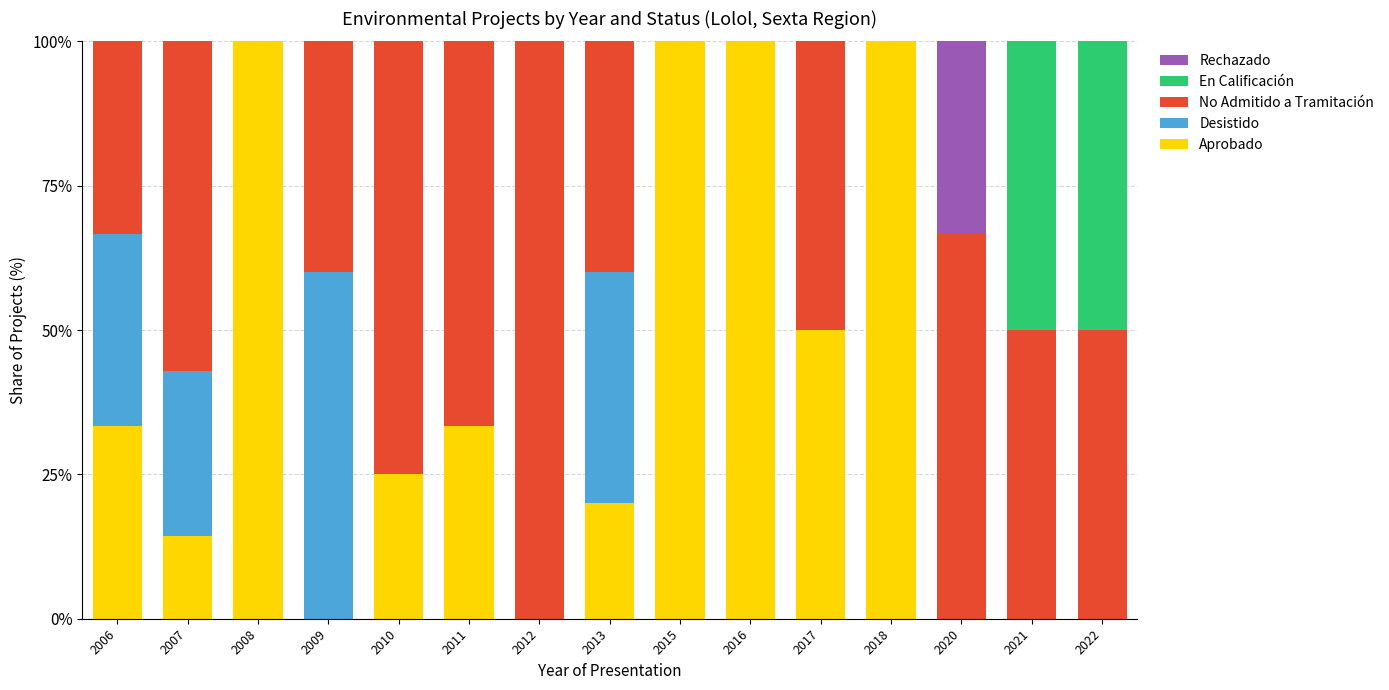

What is the sum of all Aprobado values?

576.0